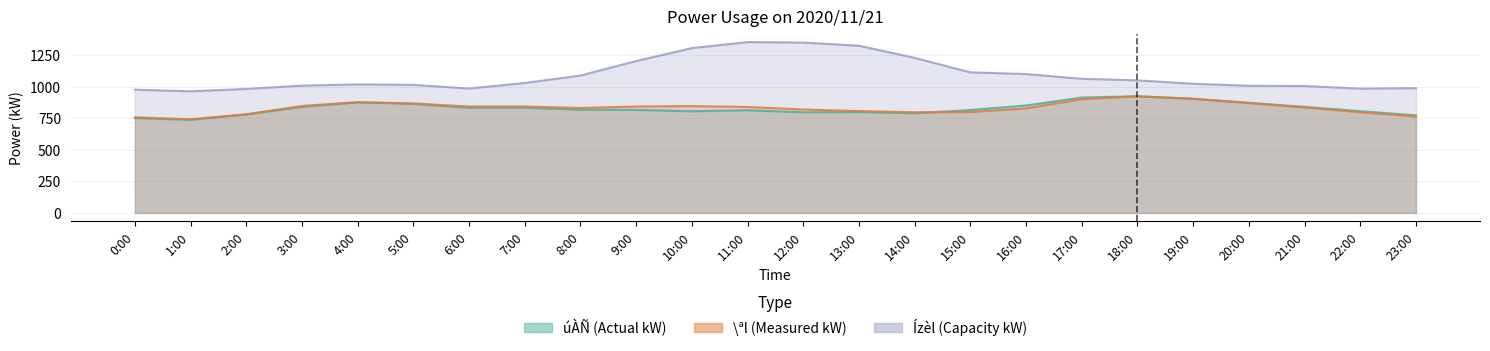

Rank the categories by \ªl(kW) value from lowest to highest.

1:00, 0:00, 23:00, 2:00, 14:00, 22:00, 15:00, 13:00, 12:00, 16:00, 8:00, 21:00, 11:00, 6:00, 7:00, 9:00, 10:00, 3:00, 5:00, 20:00, 4:00, 17:00, 19:00, 18:00